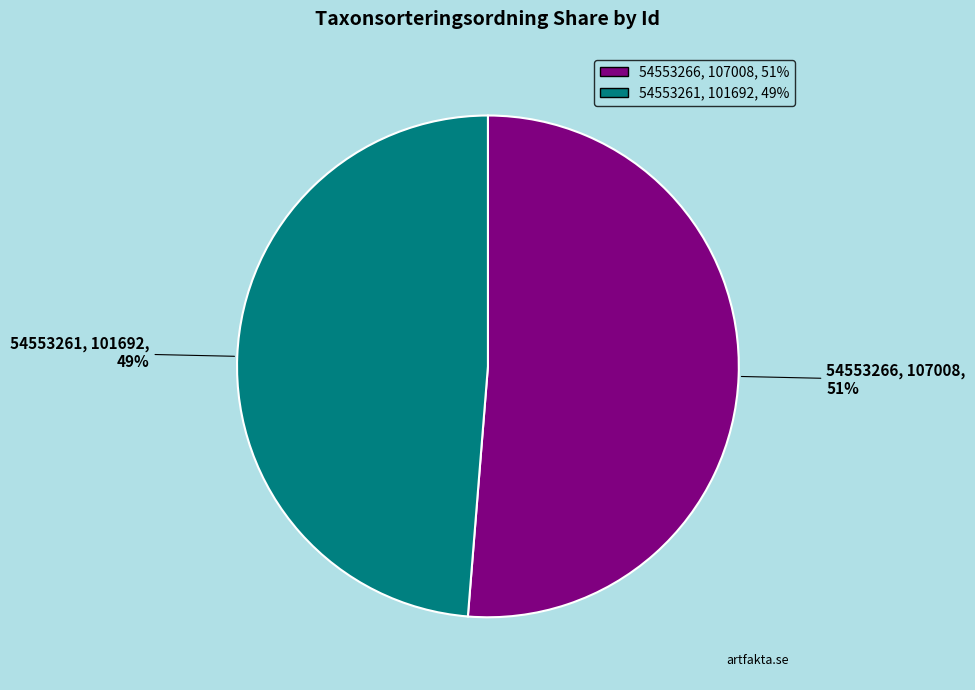

To the nearest percent, what percentage of the pie is 54553266?

51%